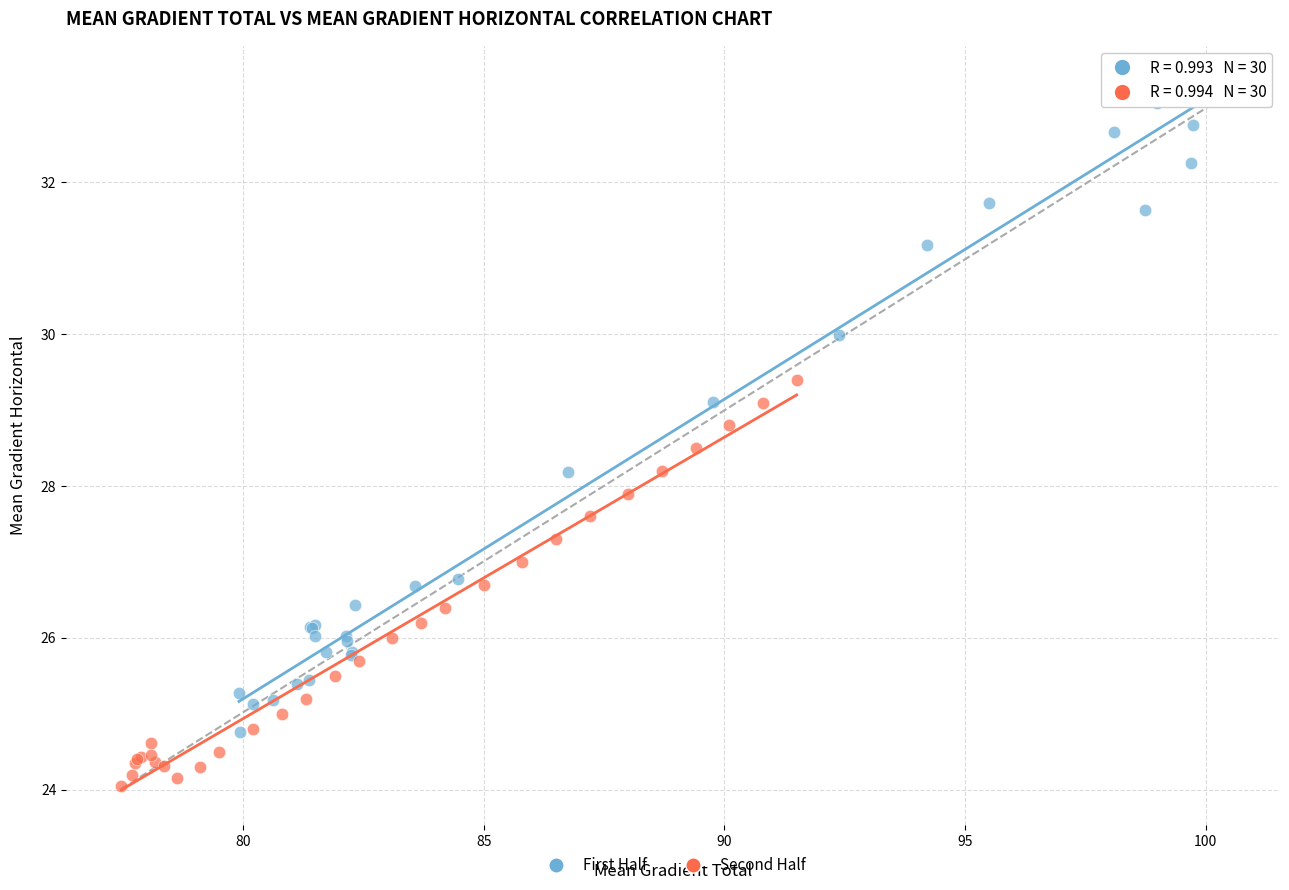

Which series reaches the maximum Y coordinate?

First Half